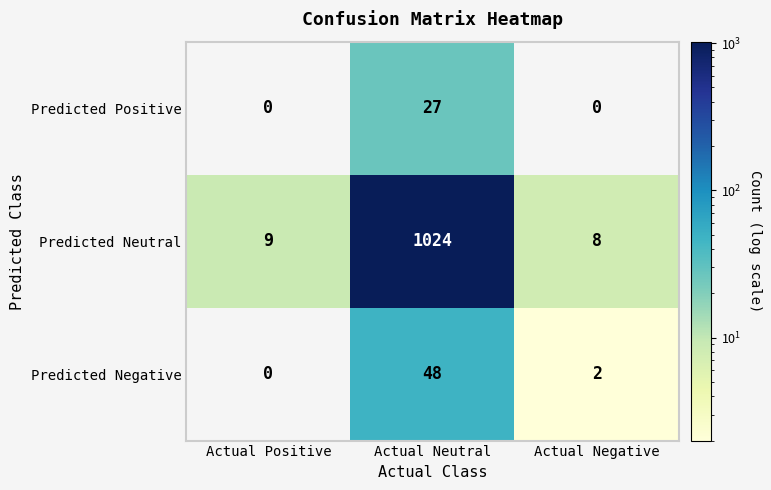

What is the difference between the highest and lowest values at Actual Negative?

8